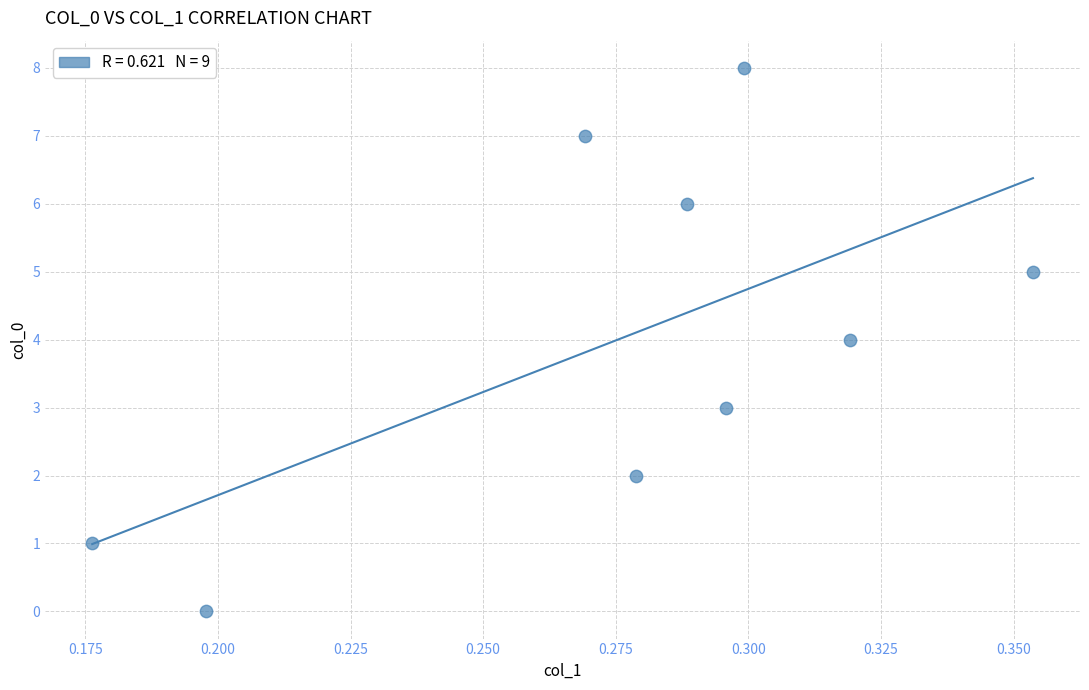

What is the average Y value?

4